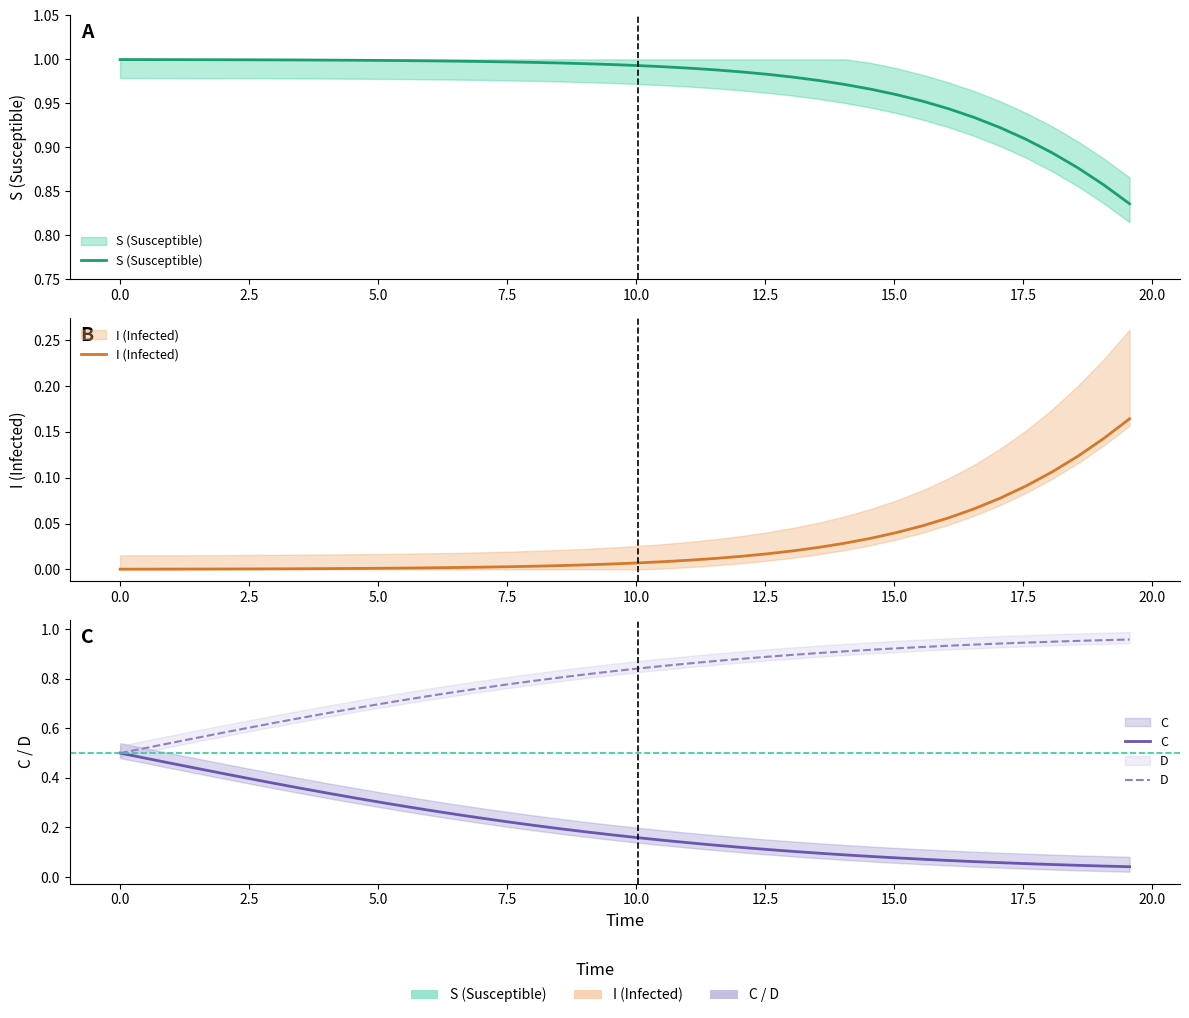

Reading left to right, transcribe all the data shown in this chart.

S (Susceptible): 1.0	1.0	1.0	1.0	1.0	1.0	1.0	1.0	1.0	1.0	1.0	1.0	1.0	1.0	1.0	1.0	1.0	1.0	1.0	1.0	1.0	1.0	1.0	1.0	1.0	1.0	1.0	1.0	1.0	1.0	1.0	1.0	0.9	0.9	0.9	0.9	0.9	0.9	0.9	0.8
I (Infected): 0.0	0.0	0.0	0.0	0.0	0.0	0.0	0.0	0.0	0.0	0.0	0.0	0.0	0.0	0.0	0.0	0.0	0.0	0.0	0.0	0.0	0.0	0.0	0.0	0.0	0.0	0.0	0.0	0.0	0.0	0.0	0.0	0.1	0.1	0.1	0.1	0.1	0.1	0.1	0.2
C: 0.5	0.5	0.5	0.4	0.4	0.4	0.4	0.4	0.3	0.3	0.3	0.3	0.3	0.3	0.2	0.2	0.2	0.2	0.2	0.2	0.2	0.1	0.1	0.1	0.1	0.1	0.1	0.1	0.1	0.1	0.1	0.1	0.1	0.1	0.1	0.1	0.1	0.0	0.0	0.0
D: 0.5	0.5	0.5	0.6	0.6	0.6	0.6	0.6	0.7	0.7	0.7	0.7	0.7	0.7	0.8	0.8	0.8	0.8	0.8	0.8	0.8	0.9	0.9	0.9	0.9	0.9	0.9	0.9	0.9	0.9	0.9	0.9	0.9	0.9	0.9	0.9	0.9	1.0	1.0	1.0